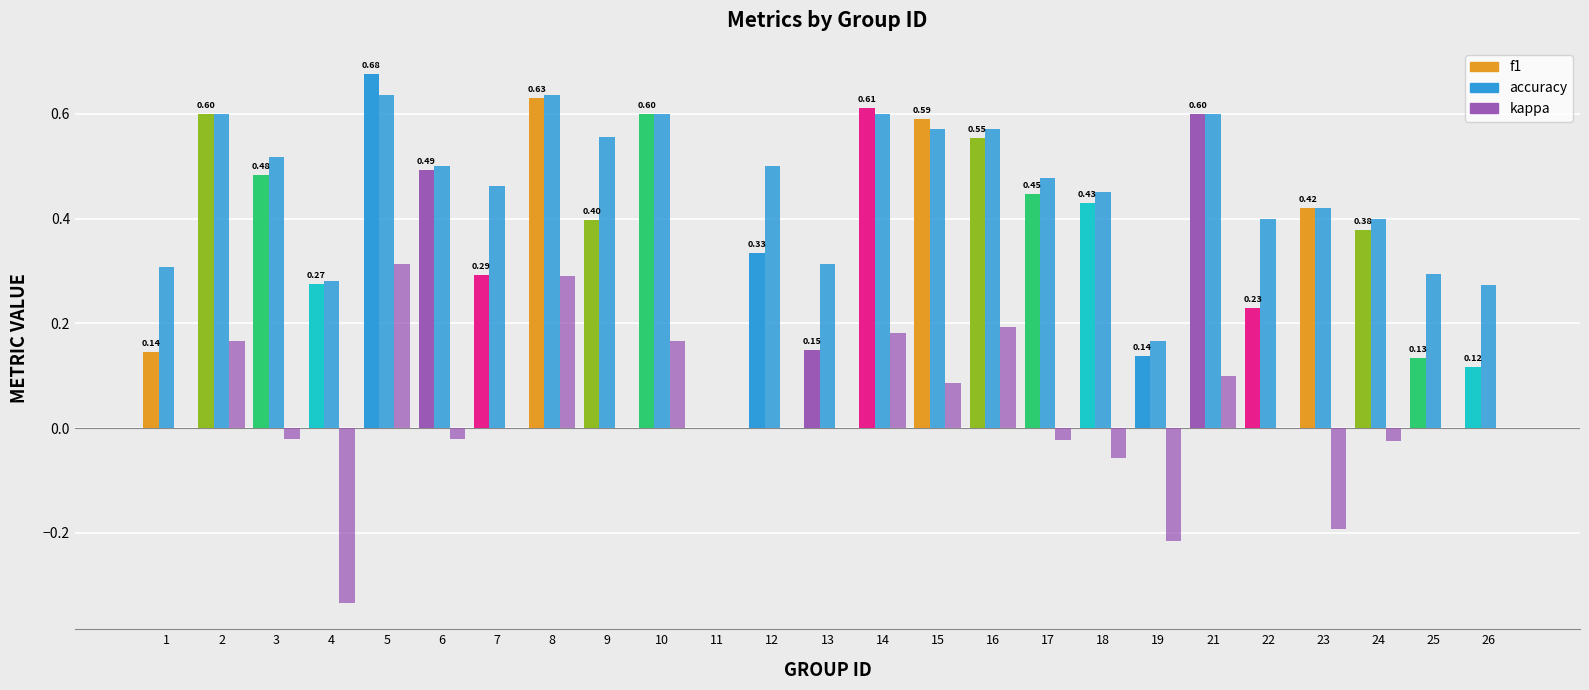

How many groups of bars are there?

25